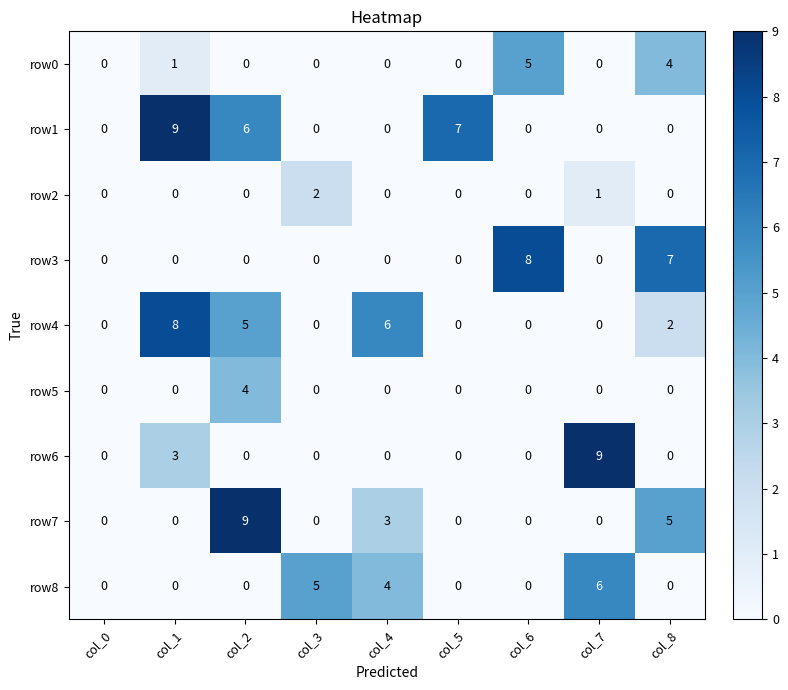

What is the spread (max minus min) of values at col_7?

9